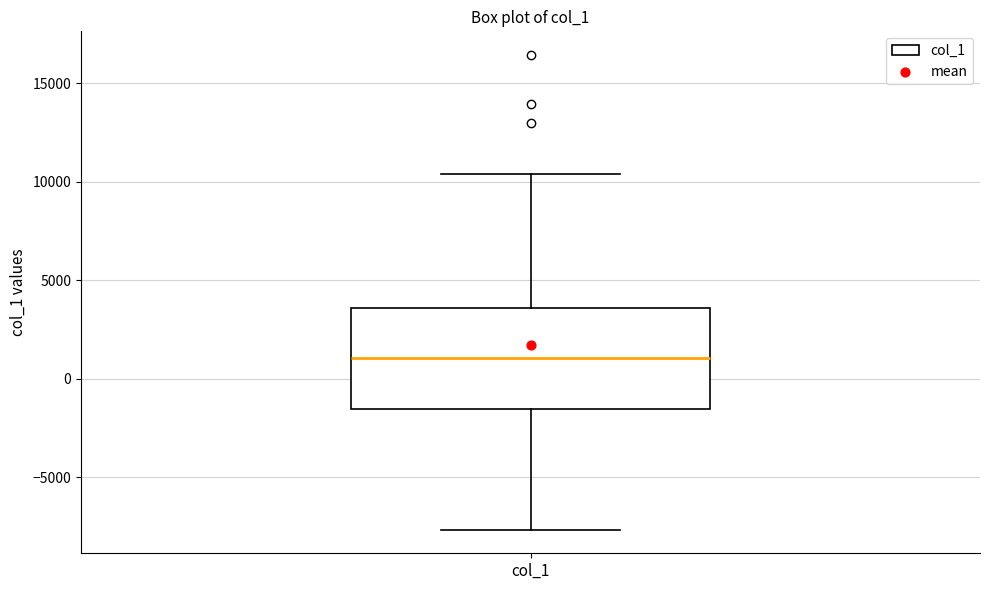

Read this box plot against the y-axis: the position of the median line, the range covered by the box, and the ends of both whiskers. The values are not printed on the chart, so give them approximately, as read against the axis.

median 1000, box -1500 to 3500, whiskers -7500 to 10500